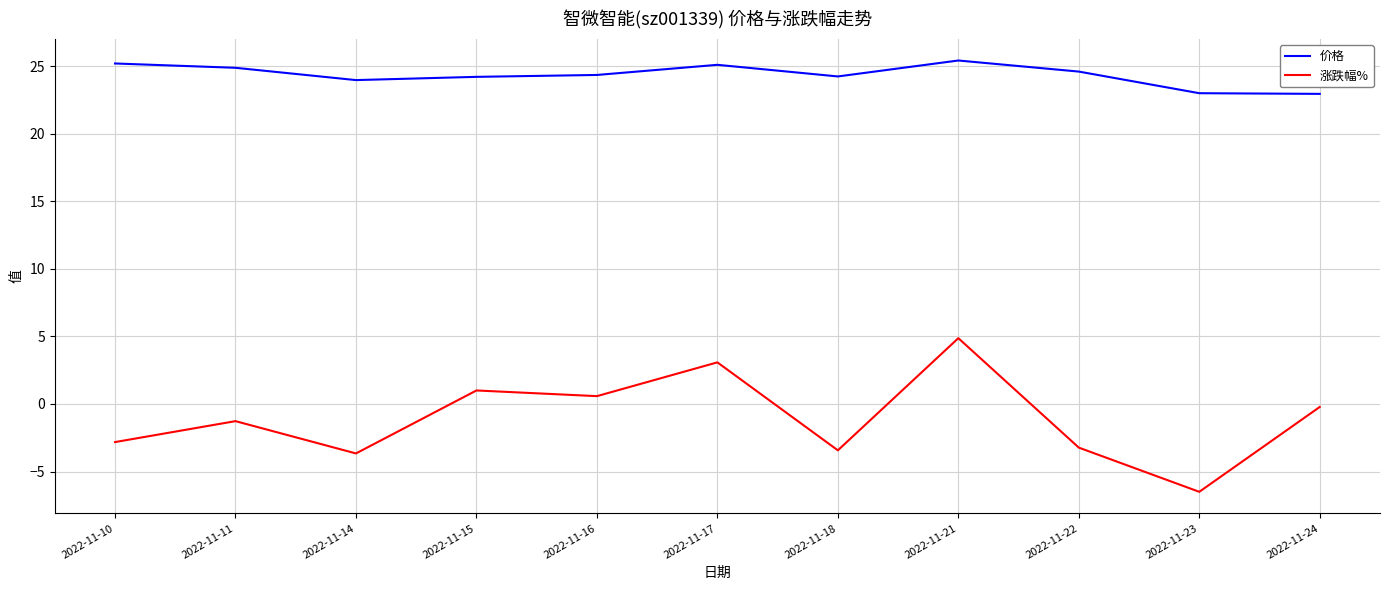

Which series has the largest total across all categories?

价格